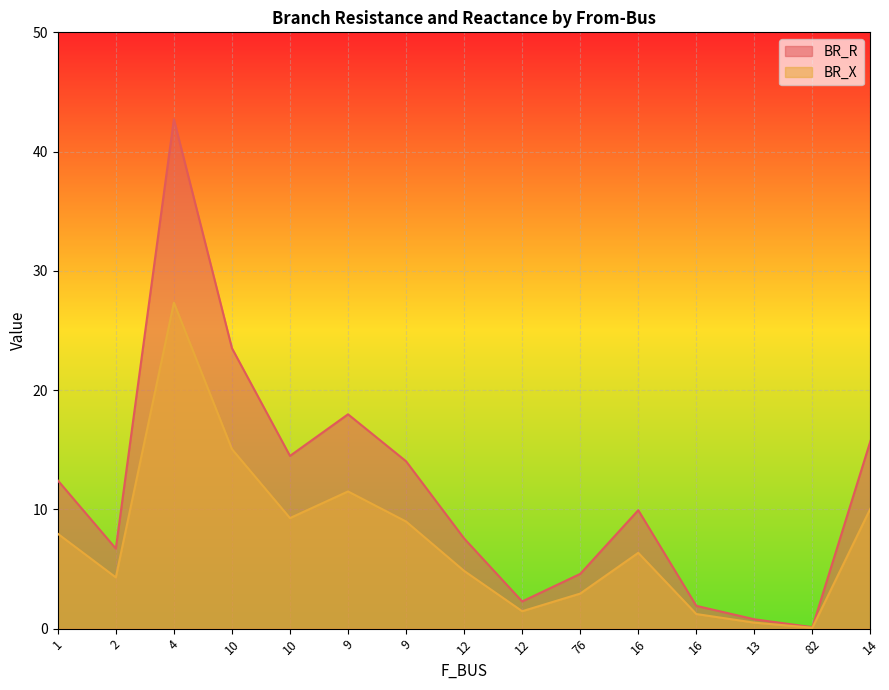

Which category has the lowest value in the BR_R series?

82